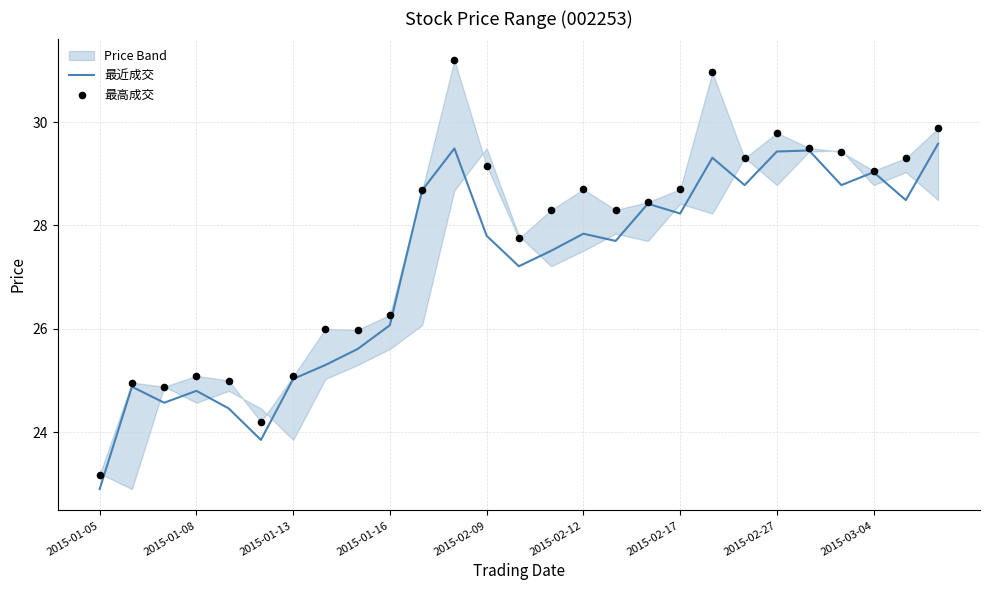

The 最近成交 series shows 14.5 at 2015-02-12. True or false?

False